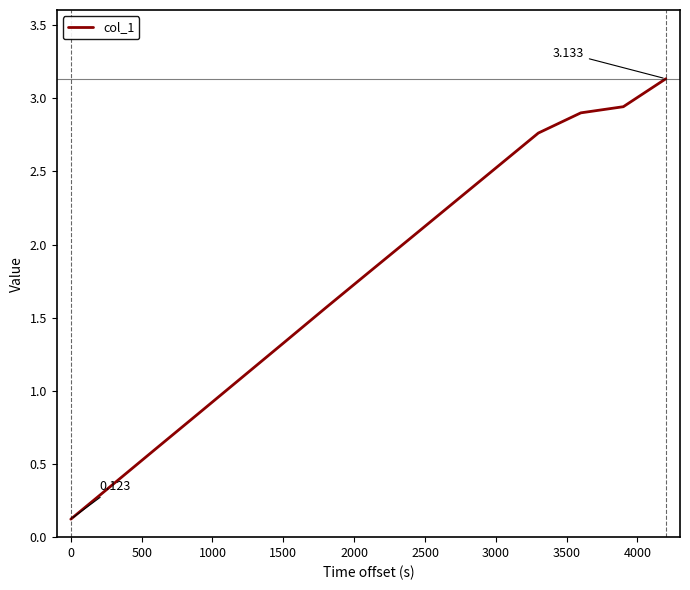

What is the maximum value shown in the chart?

3.1